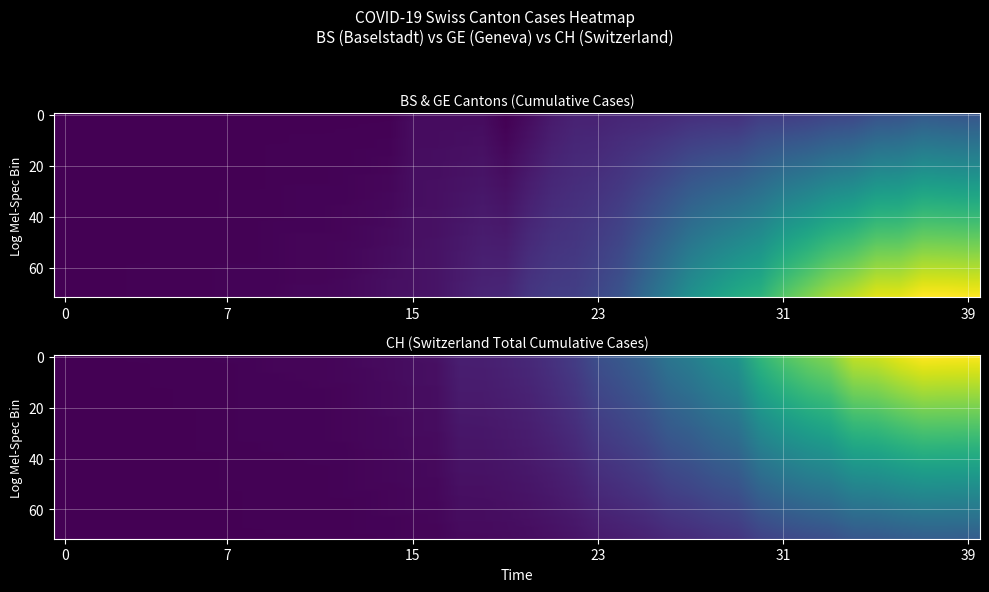

Read the GE value at 39.

421.0